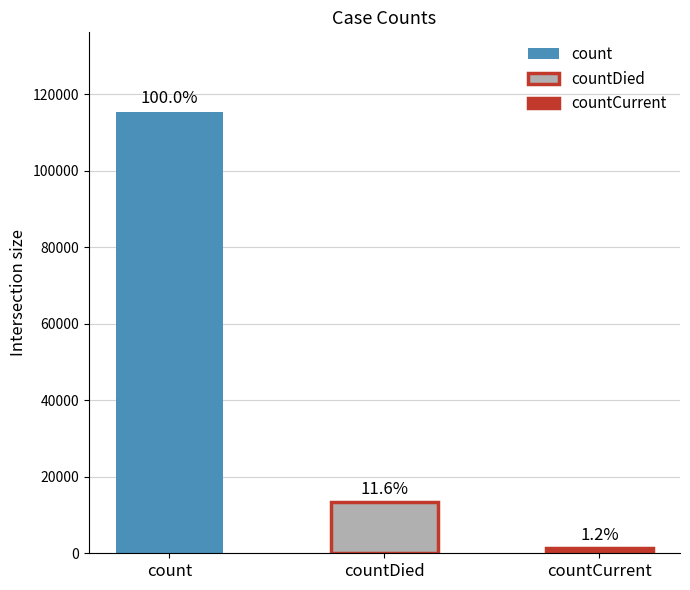

Count the number of values greater than 13343.

1